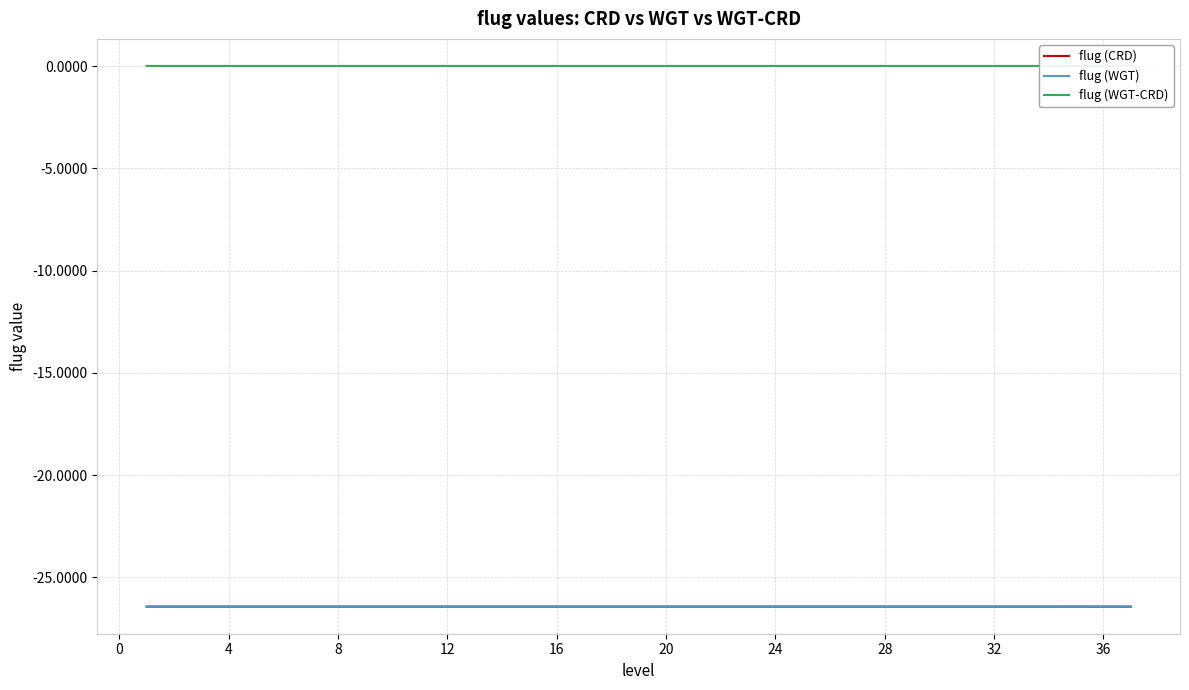

True or false: flug (CRD) and flug (WGT) cross at least once.

False